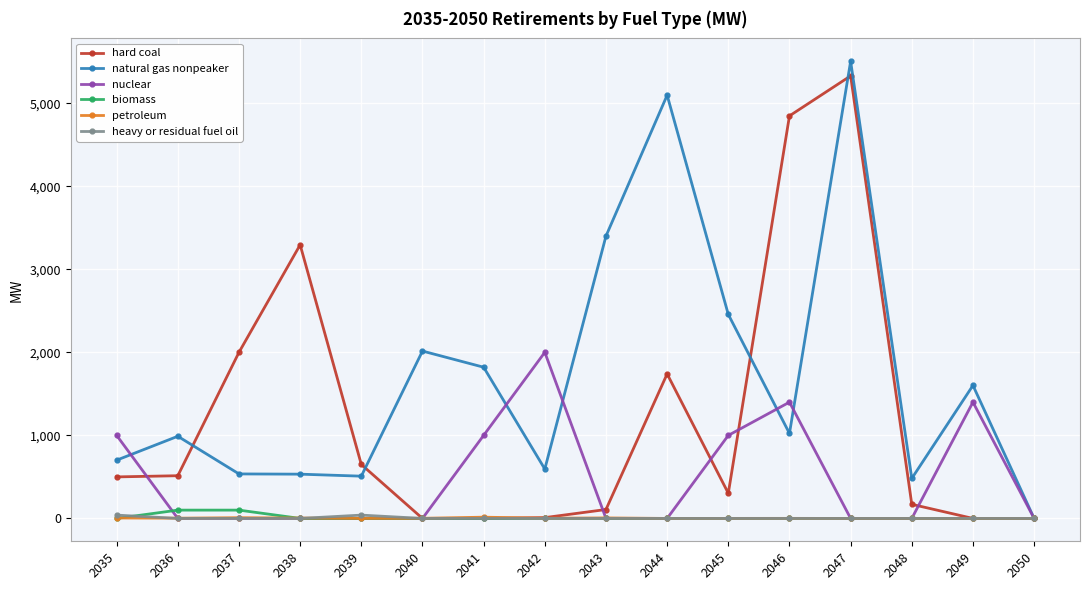

At which category is the sum across all series the highest?

2047